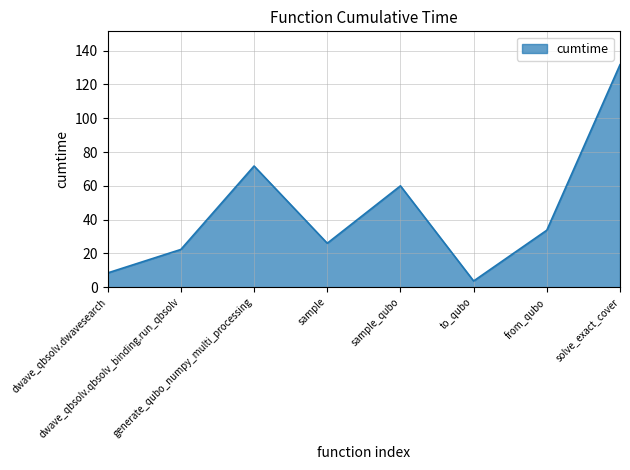

Where is the first local minimum?

sample